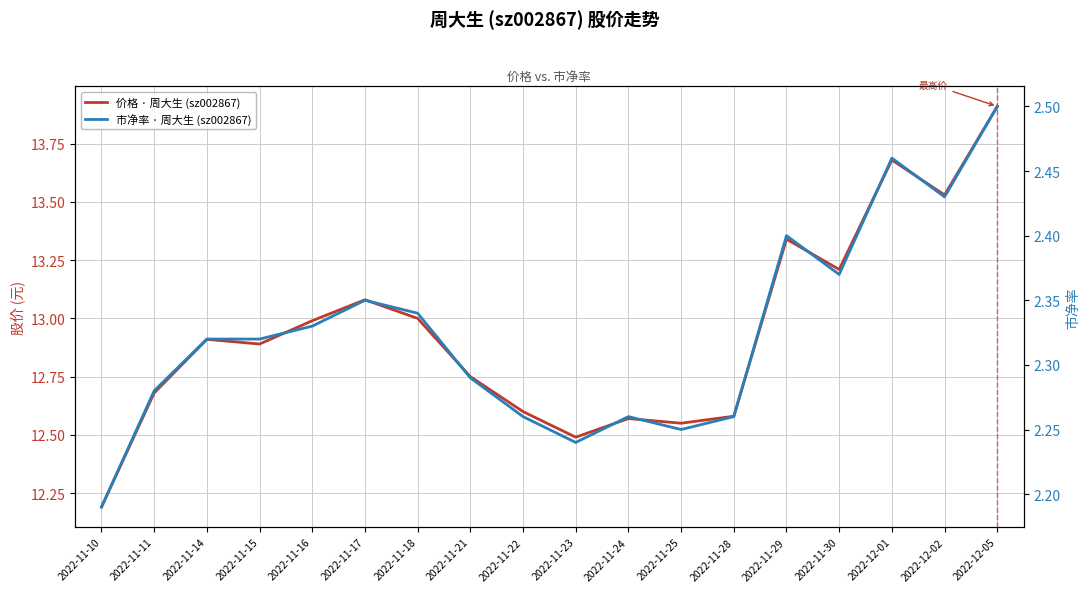

Between 2022-11-28 and 2022-11-11, which is larger?

2022-11-11